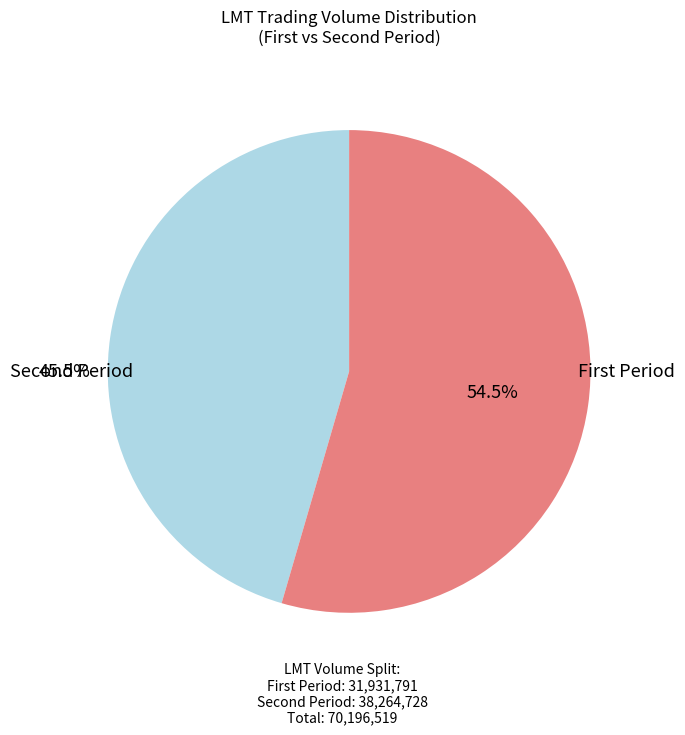

Is there a majority slice in this chart?

Yes